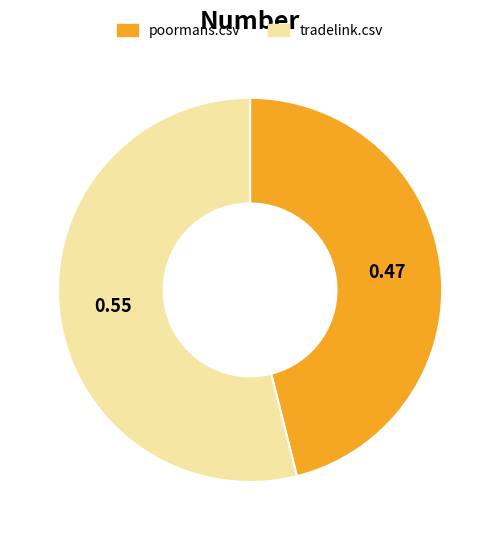

Which category accounts for the majority?

tradelink.csv